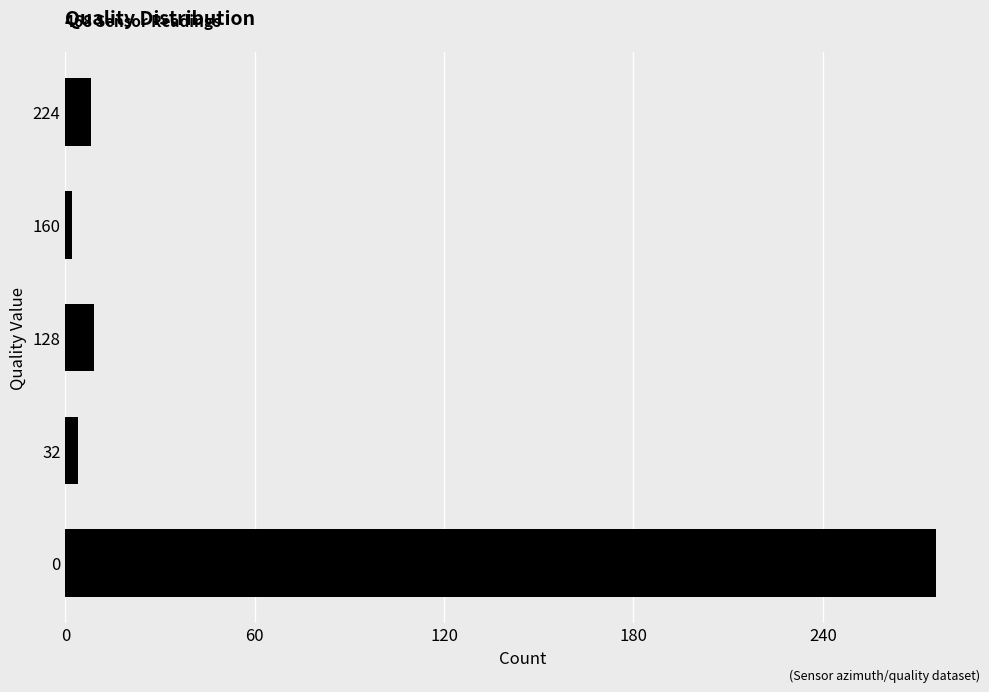

How many distinct data groups are displayed?

1